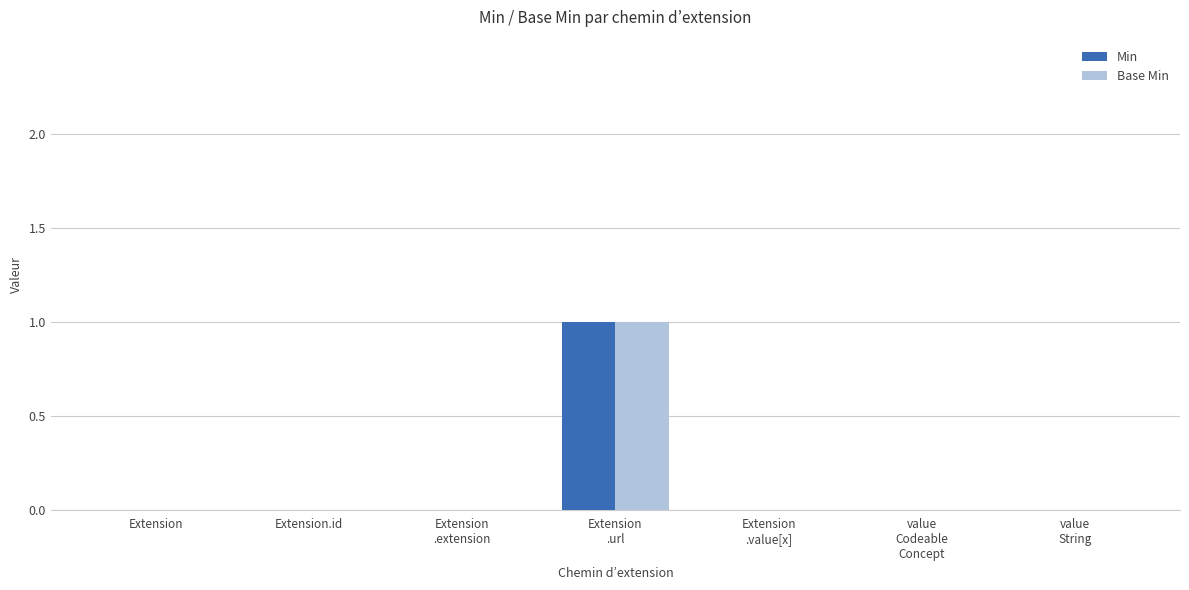

True or false: Min has a value of 0 at Extension.

True